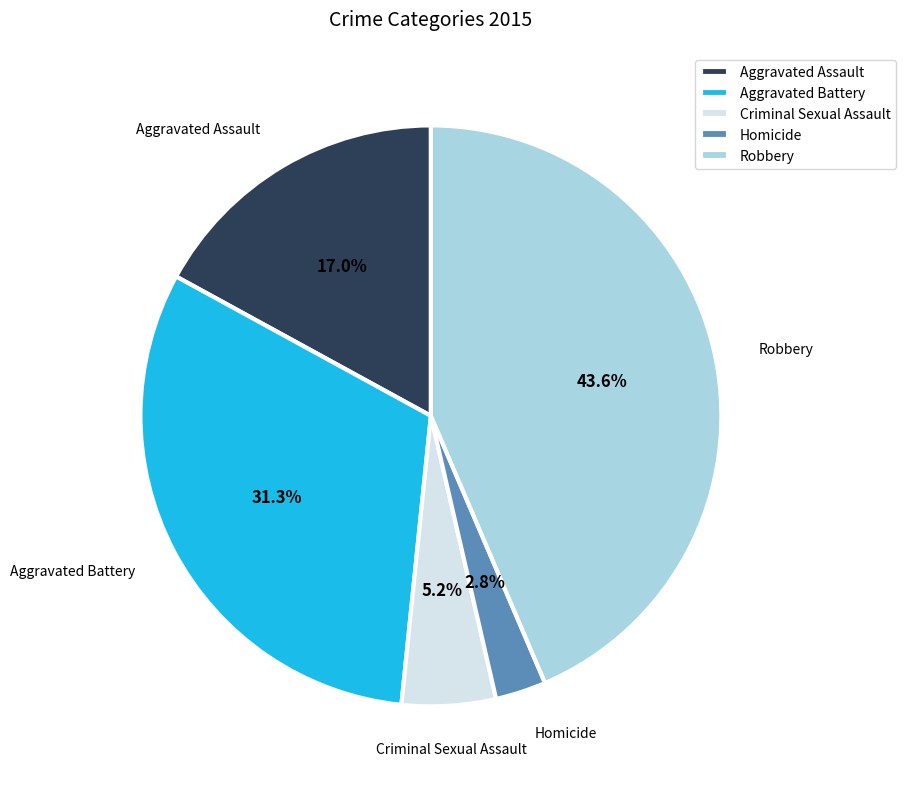

The Robbery slice represents 44% of the pie. True or false?

True